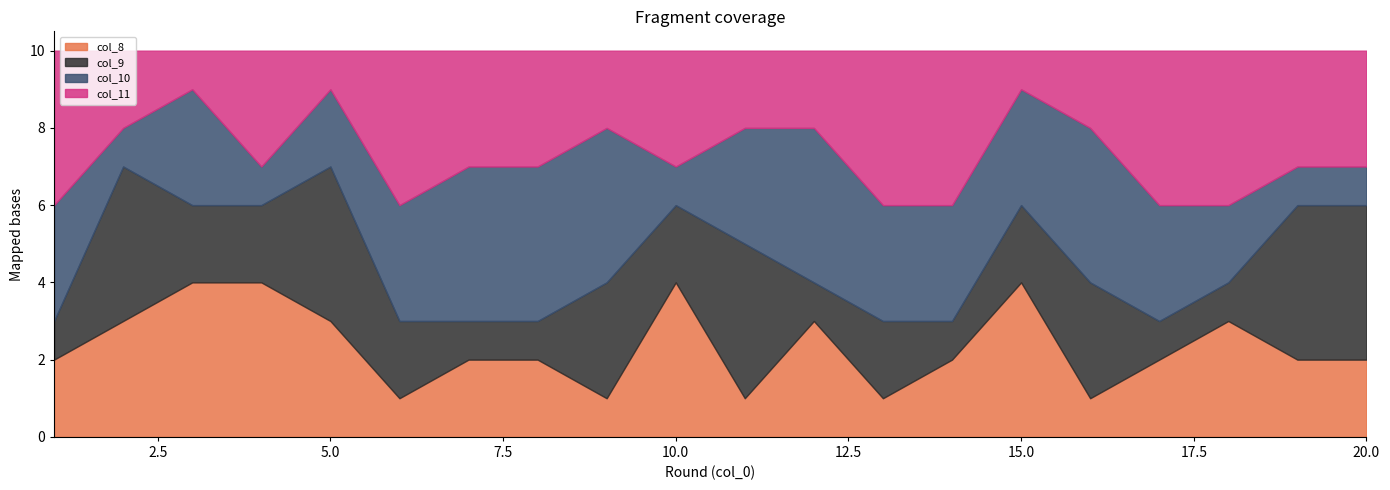

What is the value of the col_9 point at the 2nd from the left?

4